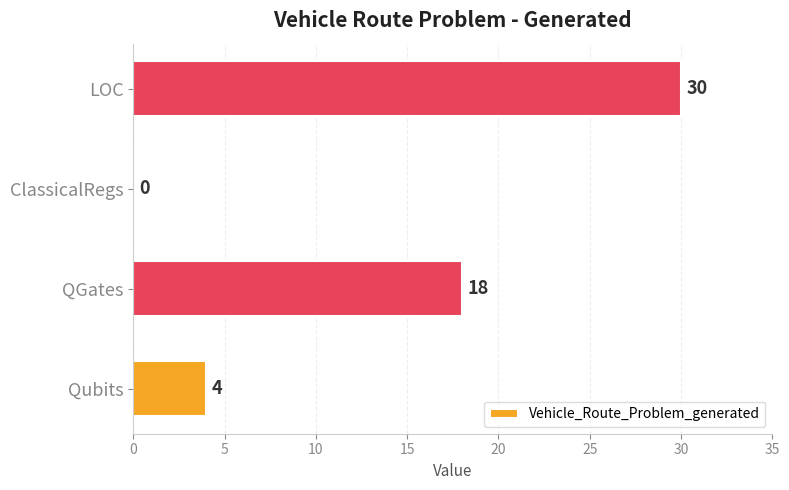

True or false: the data shows 18 at QGates.

True